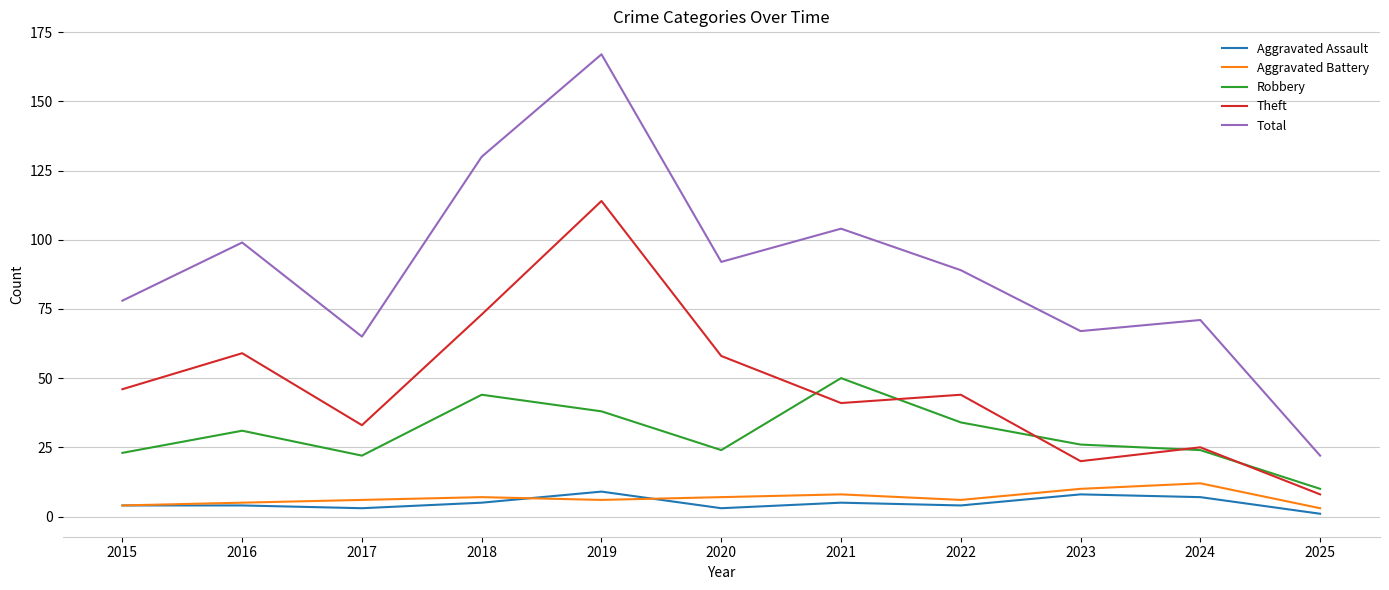

True or false: Total and Theft intersect in this chart.

False